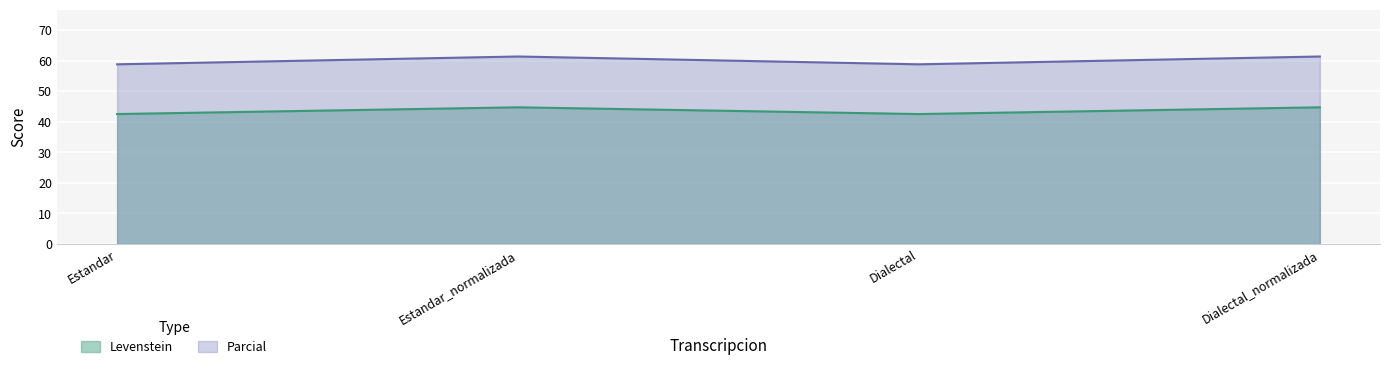

At which category is the sum across all series the highest?

Estandar_normalizada